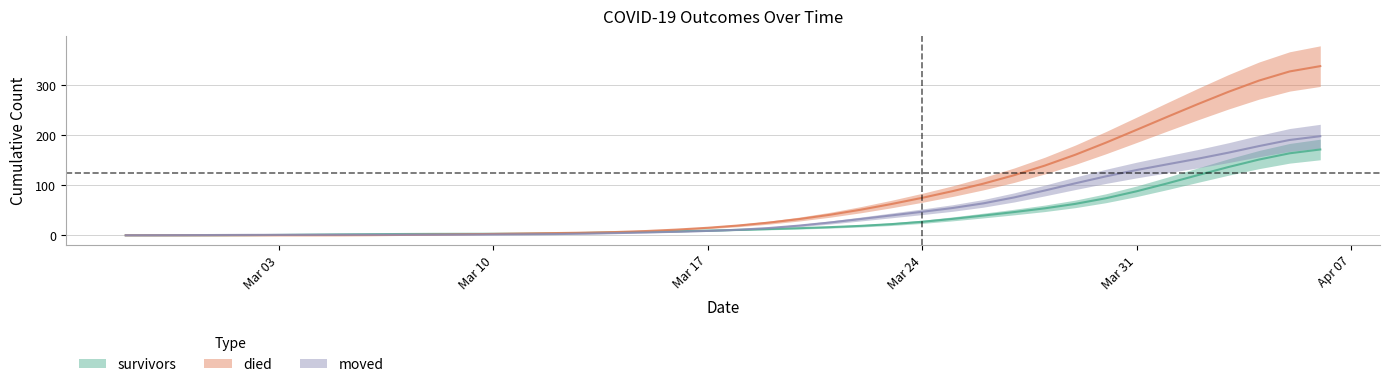

What are all the series names shown in the legend?

survivors, died, moved